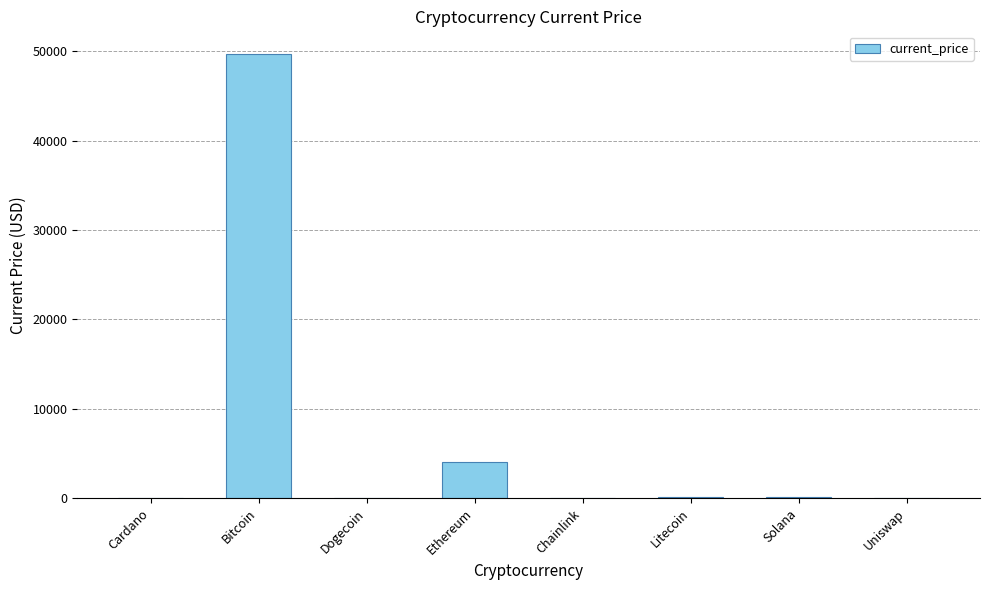

What is the sum of all values?

54153.3